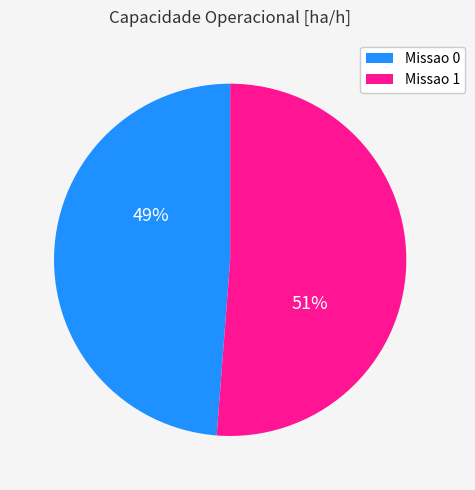

To the nearest percent, what portion does Missao 0 represent?

49%